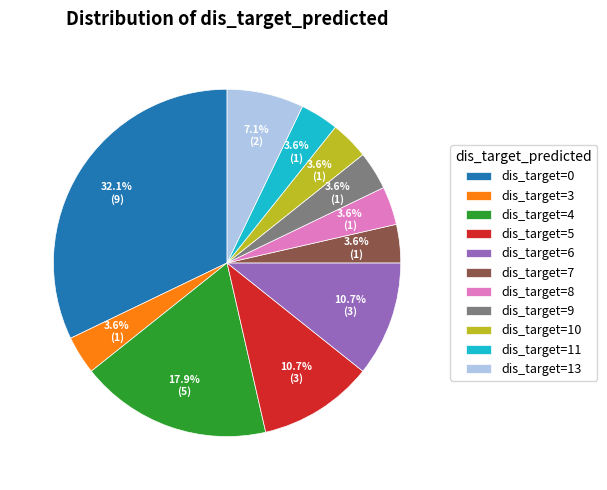

Which slice is the largest?

dis_target=0